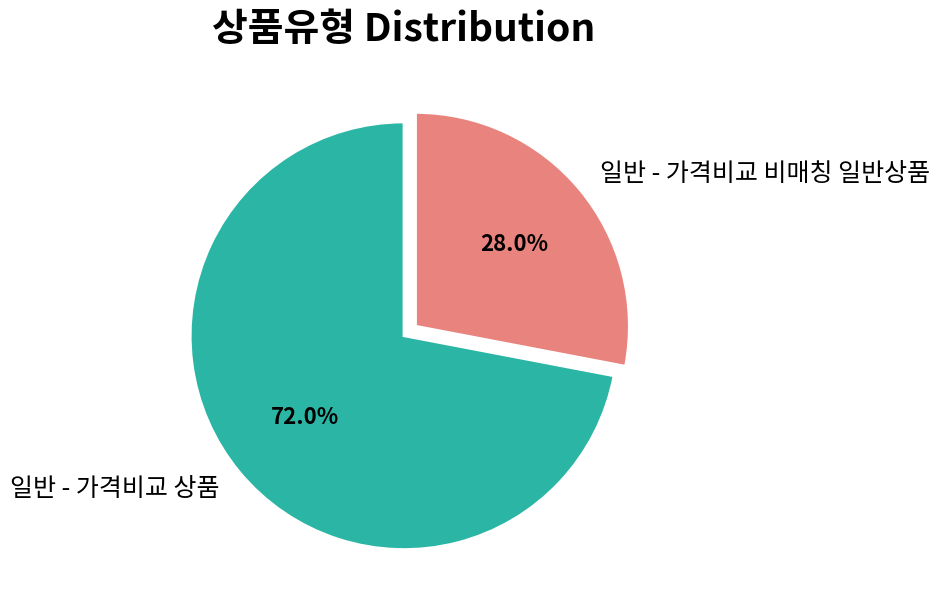

To the nearest percent, what is the difference between the largest and smallest slice percentages?

44%